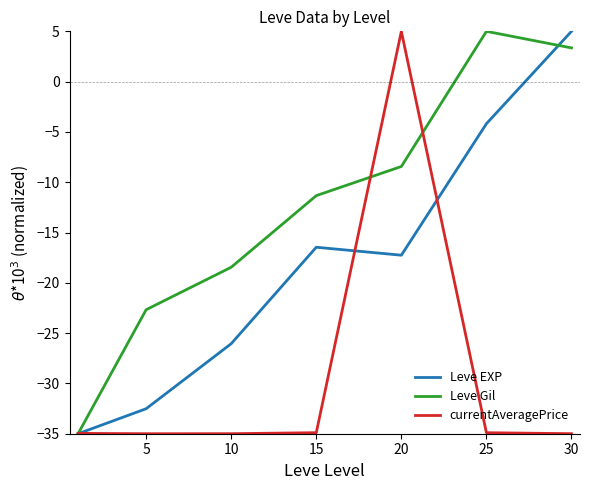

Rank the series by their average value, from highest to lowest.

Leve Gil, Leve EXP, currentAveragePrice